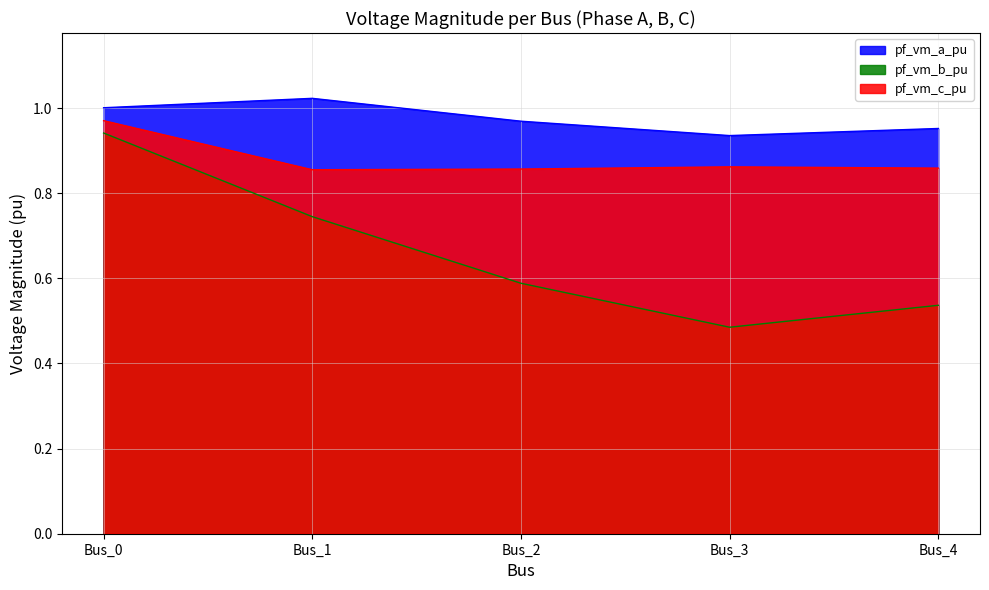

At which label is pf_vm_c_pu closest to 0?

Bus_1